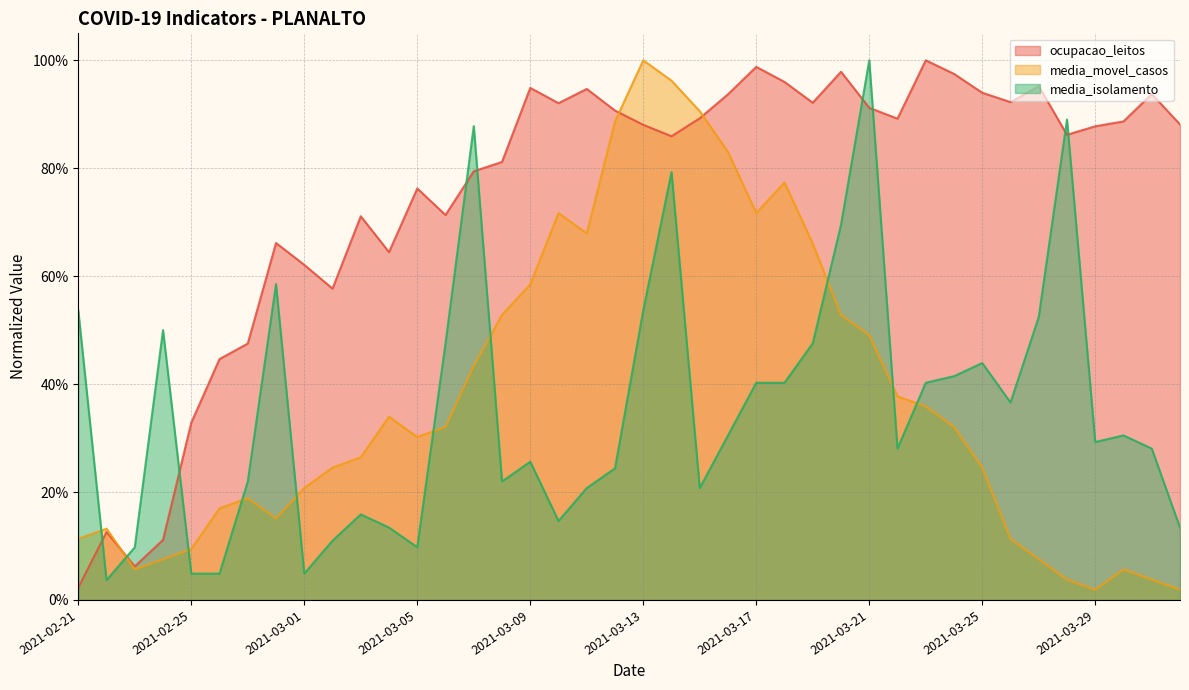

The value of ocupacao_leitos at 2021-03-05 is 0.4. True or false?

False